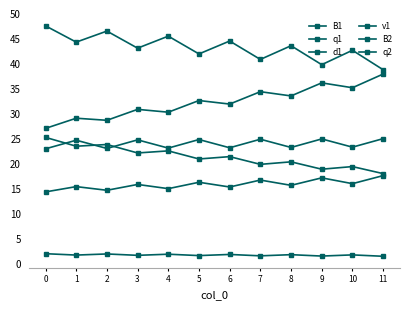

What is the total value across all series at 0?

139.6